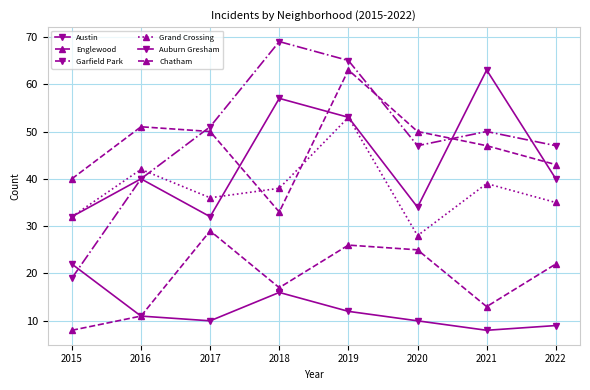

Is this an area chart (filled region under the line)?

No